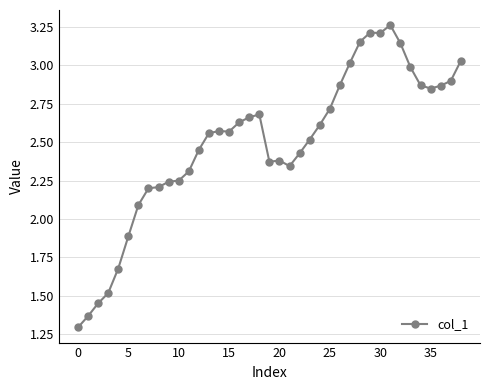

What is the difference between the second highest and minimum values?

1.9